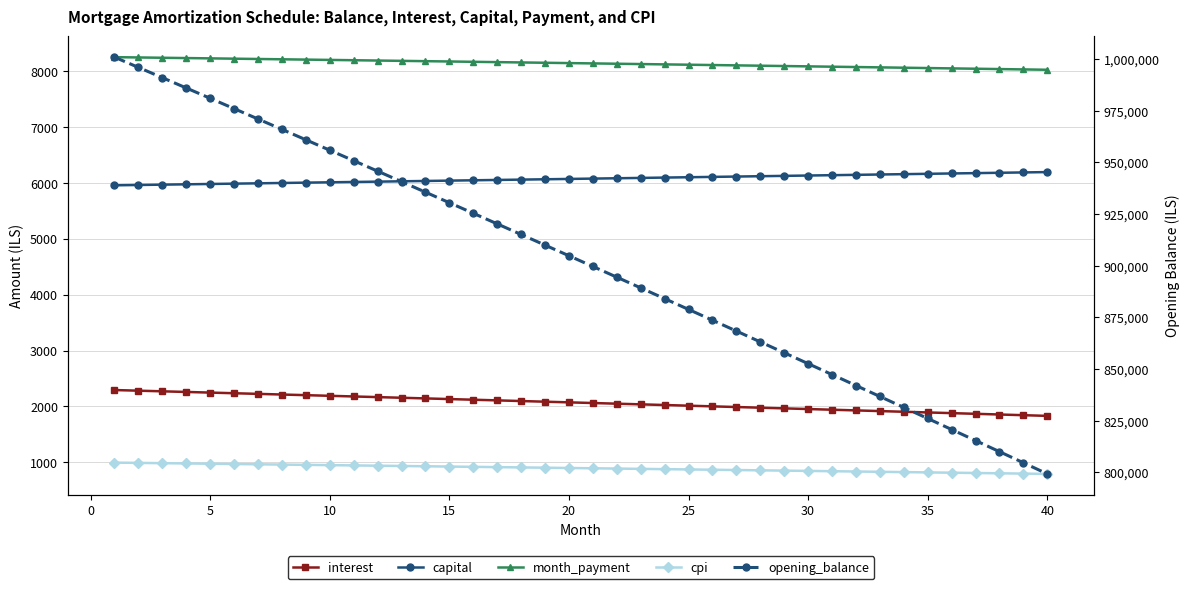

Reading right to left, transcribe all the data shown in this chart.

interest: 1831.4	1843.8	1856.1	1868.4	1880.7	1893.0	1905.2	1917.4	1929.5	1941.7	1953.8	1965.9	1978.0	1990.0	2002.0	2014.0	2025.9	2037.9	2049.8	2061.7	2073.5	2085.4	2097.2	2108.9	2120.7	2132.4	2144.1	2155.8	2167.5	2179.1	2190.7	2202.3	2213.8	2225.3	2236.8	2248.3	2259.8	2271.2	2282.6	2294.0
capital: 6195.2	6189.0	6182.8	6176.6	6170.5	6164.3	6158.1	6152.0	6145.8	6139.7	6133.6	6127.4	6121.3	6115.2	6109.1	6103.0	6096.9	6090.8	6084.7	6078.6	6072.6	6066.5	6060.4	6054.4	6048.3	6042.3	6036.3	6030.2	6024.2	6018.2	6012.2	6006.2	6000.2	5994.2	5988.2	5982.2	5976.2	5970.3	5964.3	5958.3
month_payment: 8026.6	8032.8	8038.9	8045.1	8051.2	8057.2	8063.3	8069.4	8075.4	8081.4	8087.4	8093.3	8099.3	8105.2	8111.1	8117.0	8122.8	8128.7	8134.5	8140.3	8146.1	8151.9	8157.6	8163.3	8169.0	8174.7	8180.4	8186.0	8191.7	8197.3	8202.9	8208.4	8214.0	8219.5	8225.0	8230.5	8236.0	8241.4	8246.9	8252.3
cpi: 793.0	798.4	803.8	809.1	814.5	819.9	825.2	830.5	835.8	841.1	846.4	851.7	857.0	862.2	867.5	872.7	878.0	883.2	888.4	893.6	898.7	903.9	909.1	914.2	919.3	924.5	929.6	934.7	939.8	944.9	949.9	955.0	960.0	965.1	970.1	975.1	980.1	985.1	990.1	995.0
opening_balance: 799178.0	804568.6	809947.7	815315.2	820671.1	826015.6	831348.5	836670.0	841980.0	847278.5	852565.7	857841.4	863105.7	868358.7	873600.3	878830.6	884049.5	889257.1	894453.5	899638.6	904812.4	909975.0	915126.3	920266.5	925395.5	930513.3	935620.0	940715.6	945800.0	950873.3	955935.6	960986.7	966026.9	971056.0	976074.1	981081.2	986077.3	991062.5	996036.7	1001000.0